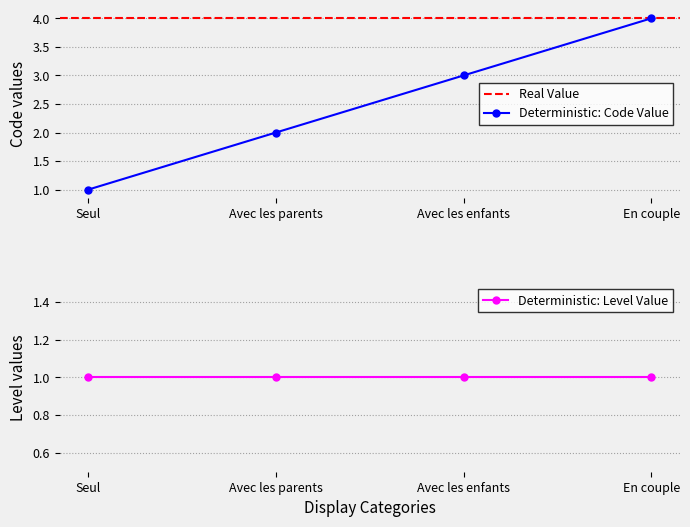

What is the value of the 3rd point from the left?

3